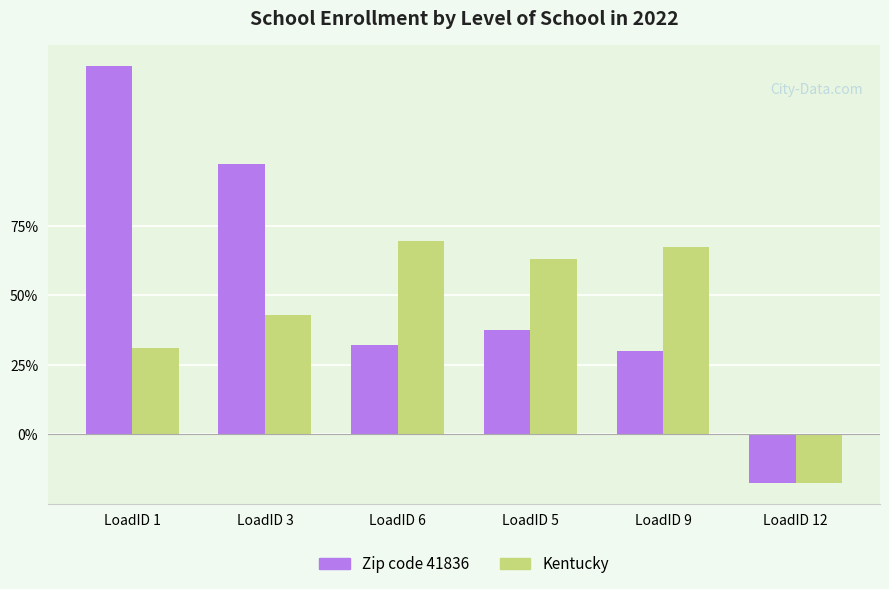

What is the minimum value shown in the chart?

-0.2